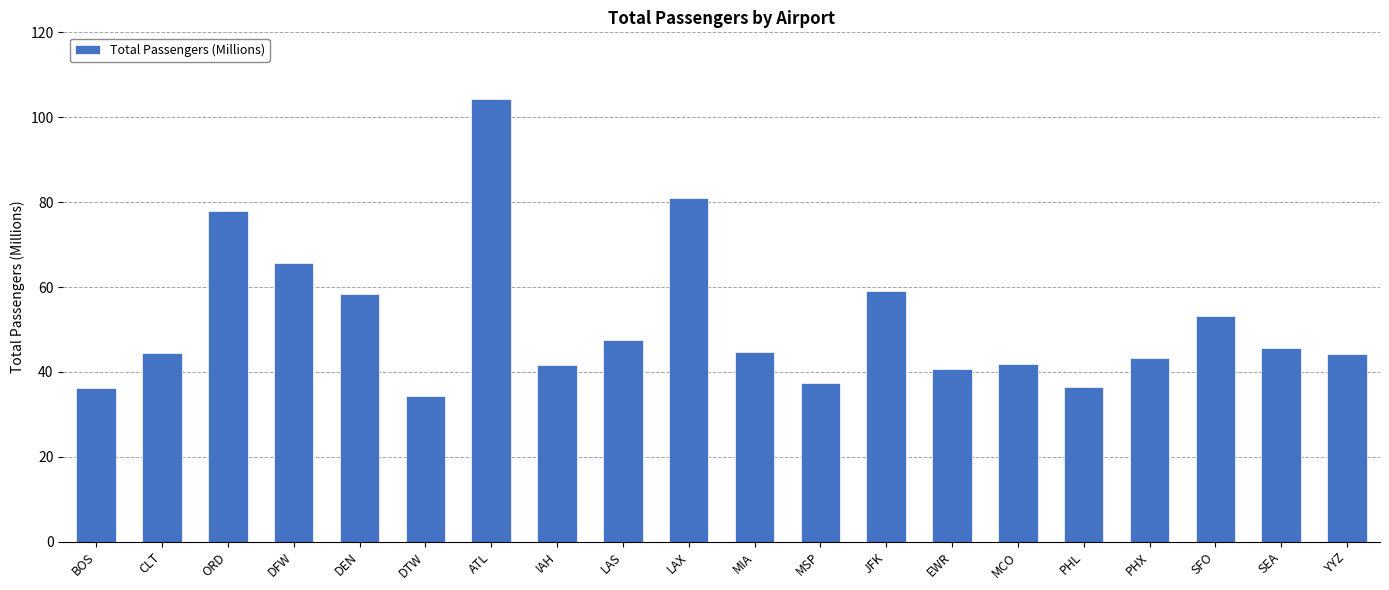

What is the ratio of the value at YYZ to the value at PHX?

1.0